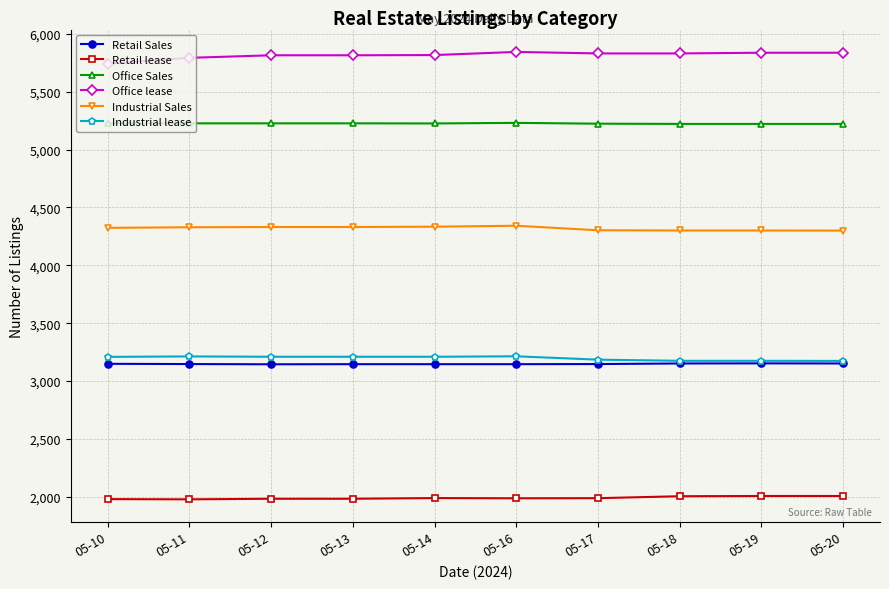

What is the maximum value for Retail Sales?

3153